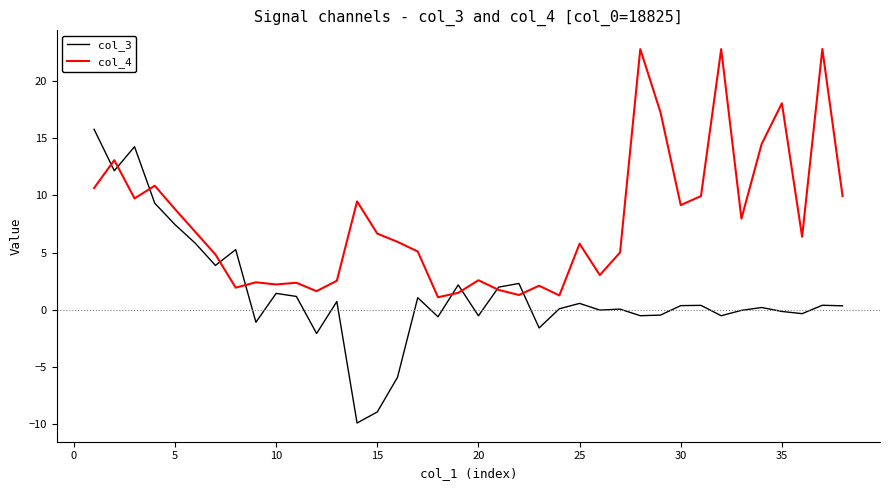

Which series has the largest total across all categories?

col_4